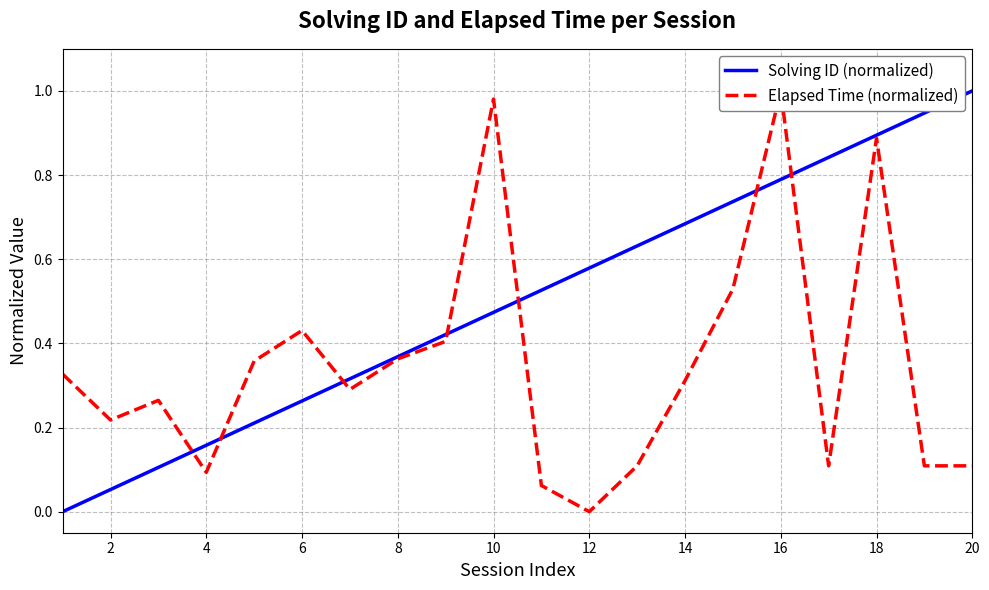

At which label does Solving ID (normalized) reach its peak?

20